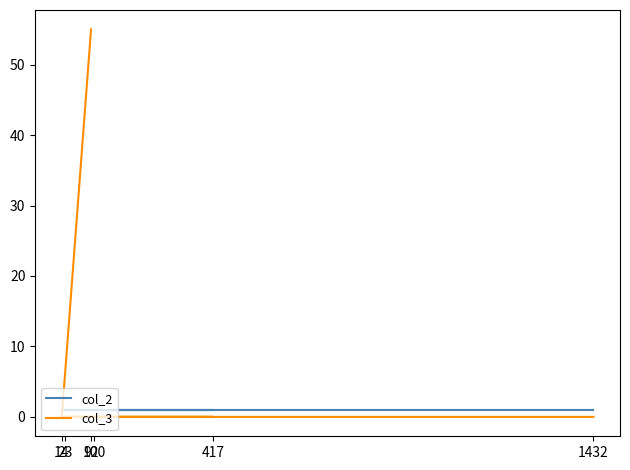

What is the value of the col_2 point at the 1st from the left?

1